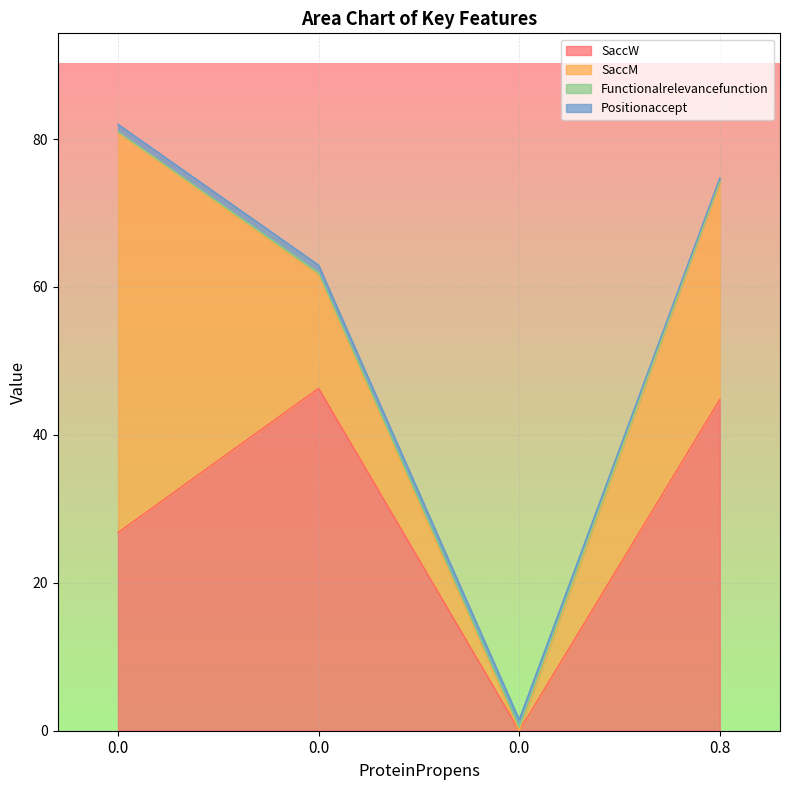

Which series ends up on top after the final intersection of SaccW and Functionalrelevancefunction?

SaccW